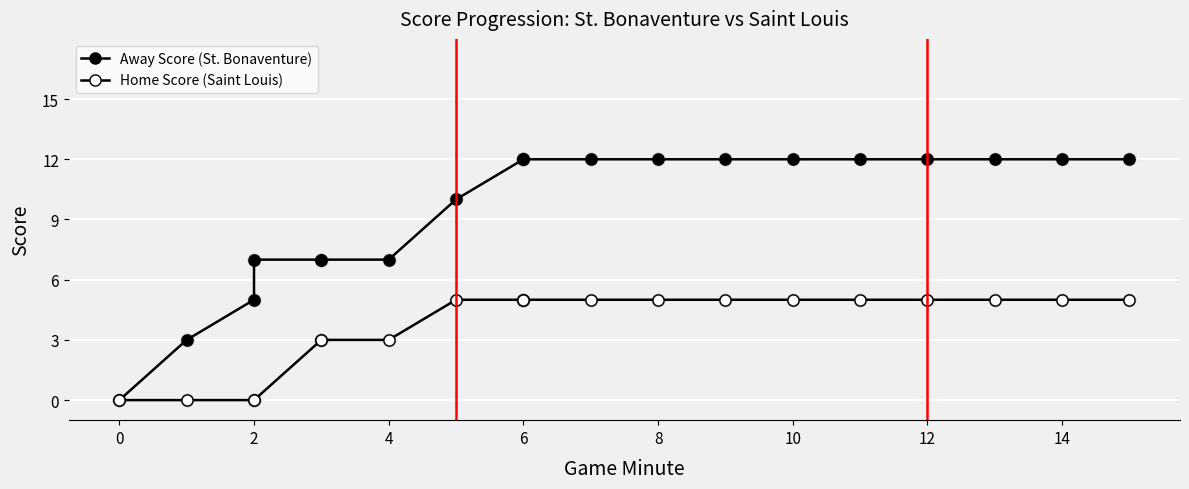

Which series contains the highest Y value?

Away Score (St. Bonaventure)